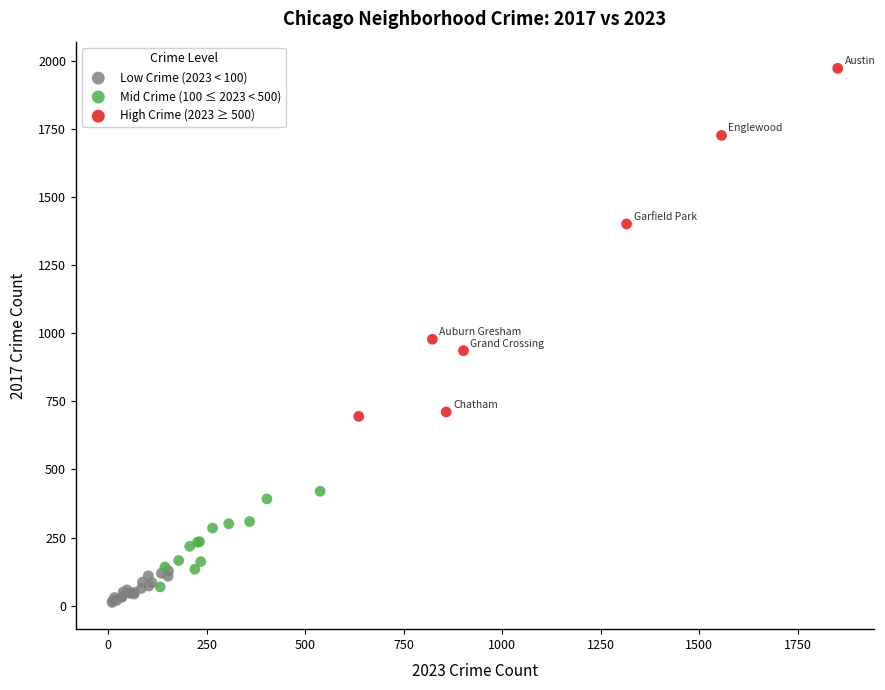

What are all the series names shown in the legend?

Low Crime (2023 < 100), Mid Crime (100 ≤ 2023 < 500), High Crime (2023 ≥ 500)